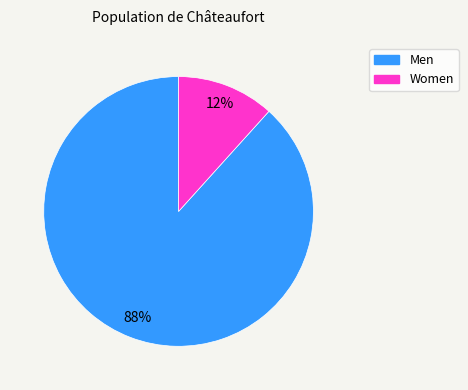

Which category has the biggest portion of the pie?

Men